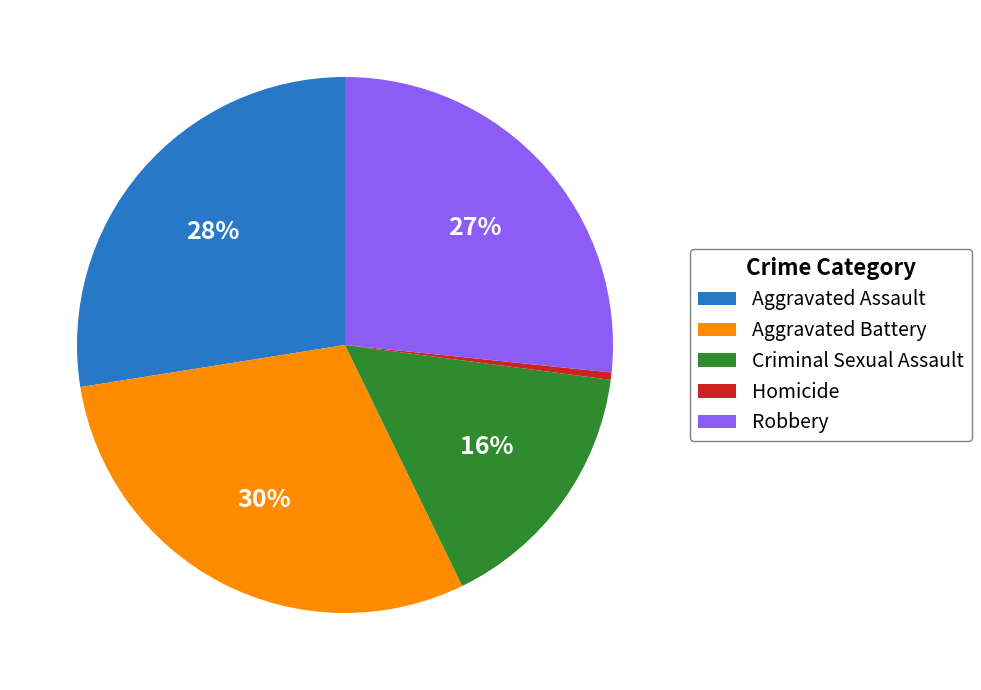

Approximately how many times larger is the value at Aggravated Battery compared to Criminal Sexual Assault?

1.9